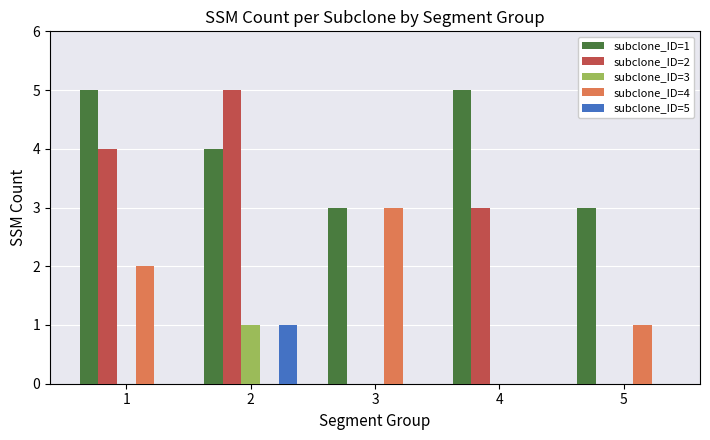

The subclone_ID=1 series shows 3 at 5. True or false?

True